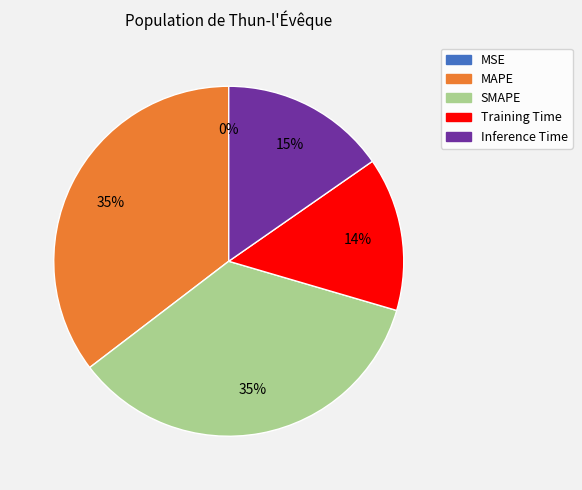

What is the ratio of the value at MAPE to the value at SMAPE?

1.0